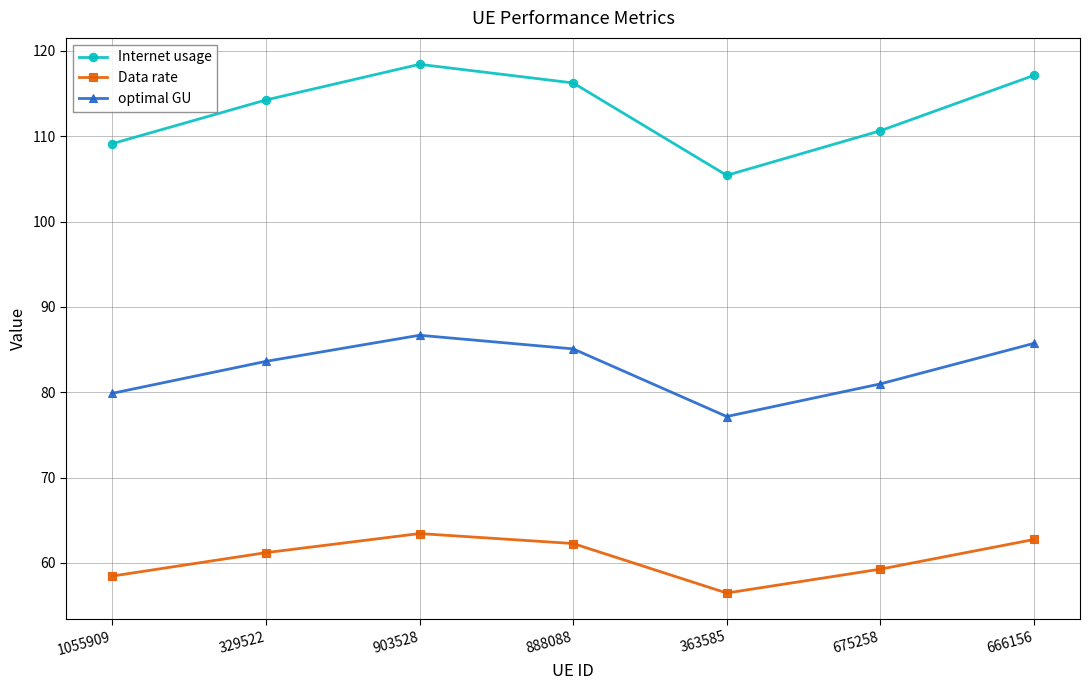

True or false: Internet usage and optimal GU cross at least once.

False